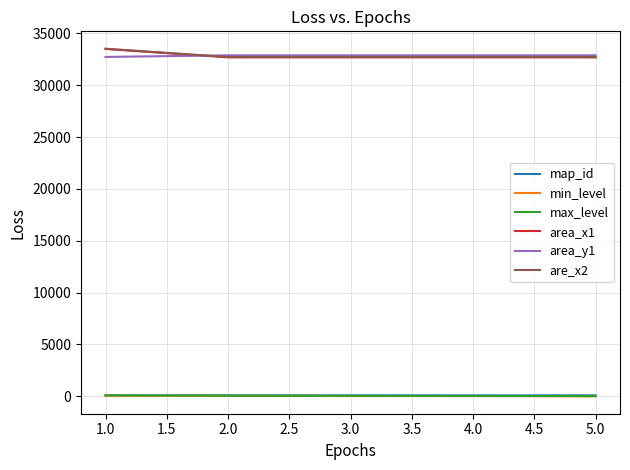

Is the value of area_y1 at 2.0 greater than the value of min_level at 4.0?

Yes